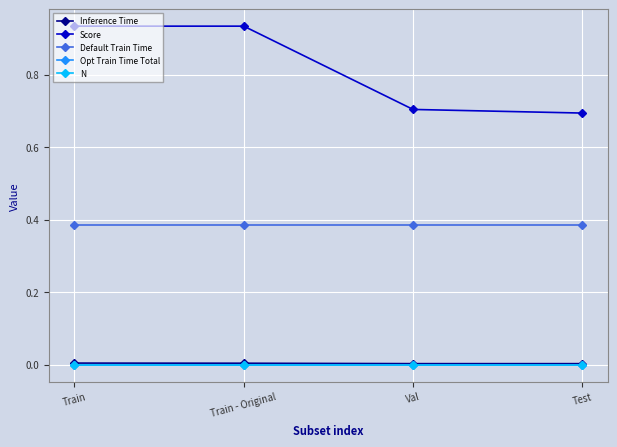

True or false: Score and N intersect in this chart.

False